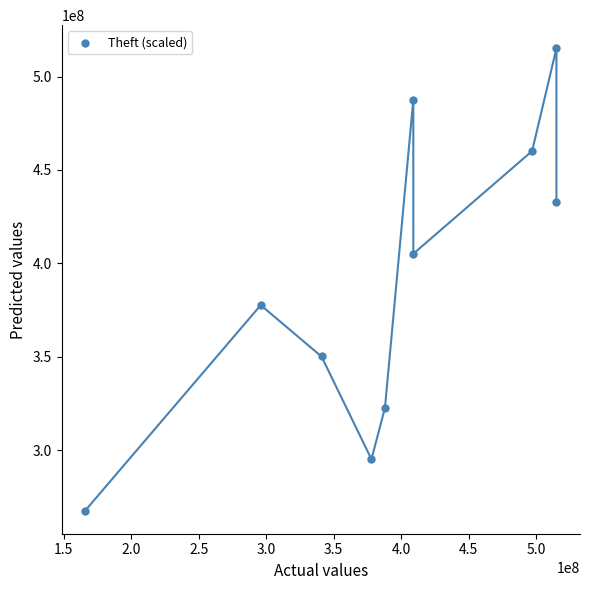

What is the average X value?

391400000.0